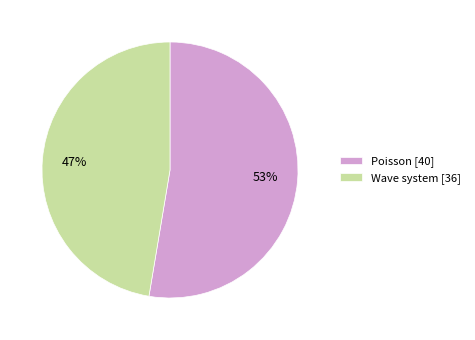

What is the ratio of the value at Wave system to the value at Poisson?

0.9